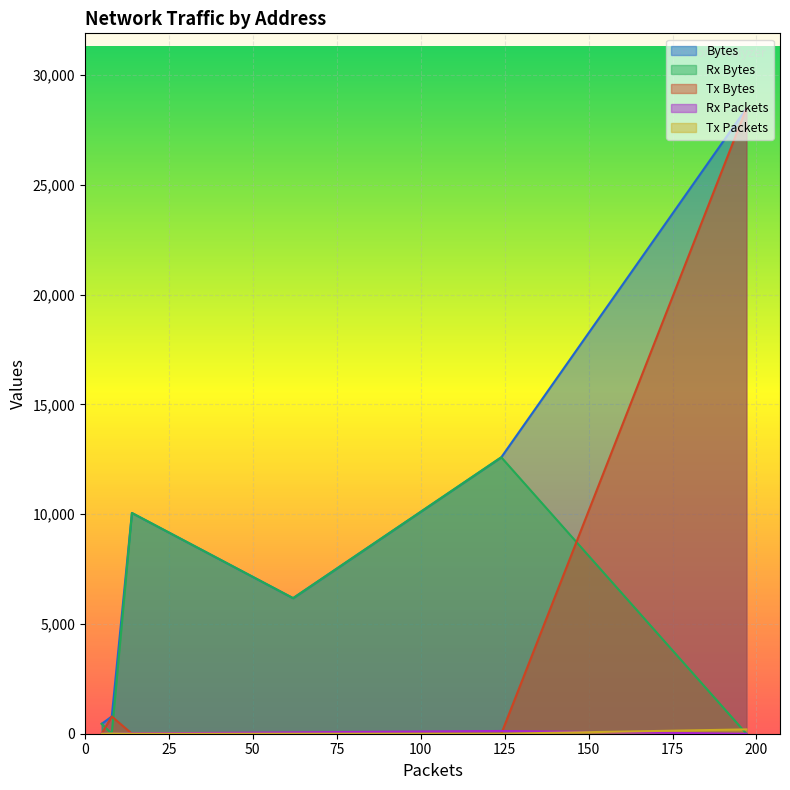

Does the chart display data point markers on the line(s)?

No